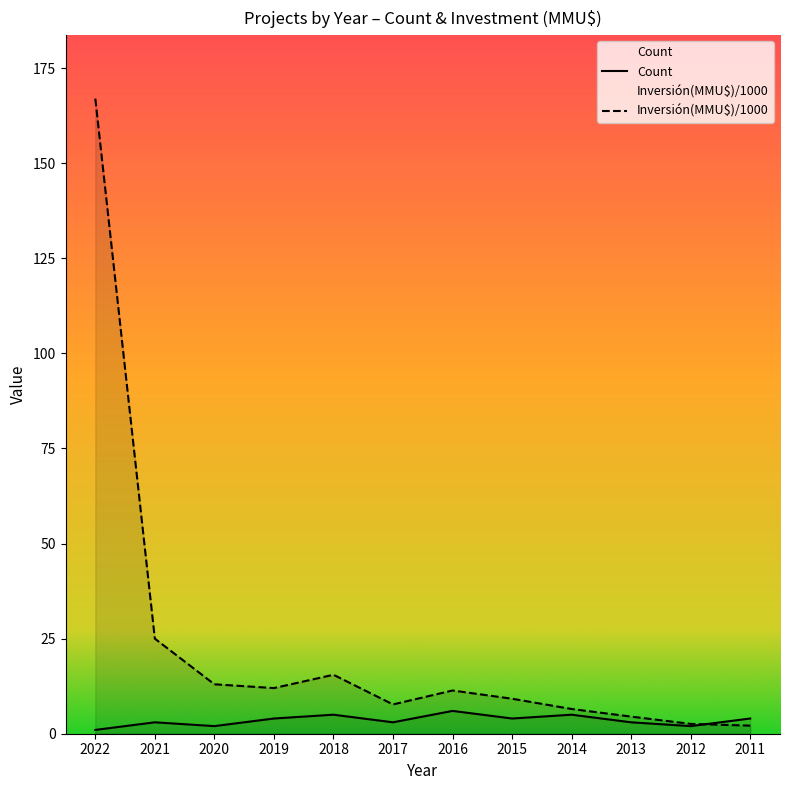

Where do Count and Inversión(MMU$) (x1000) first cross each other?

2012 and 2011